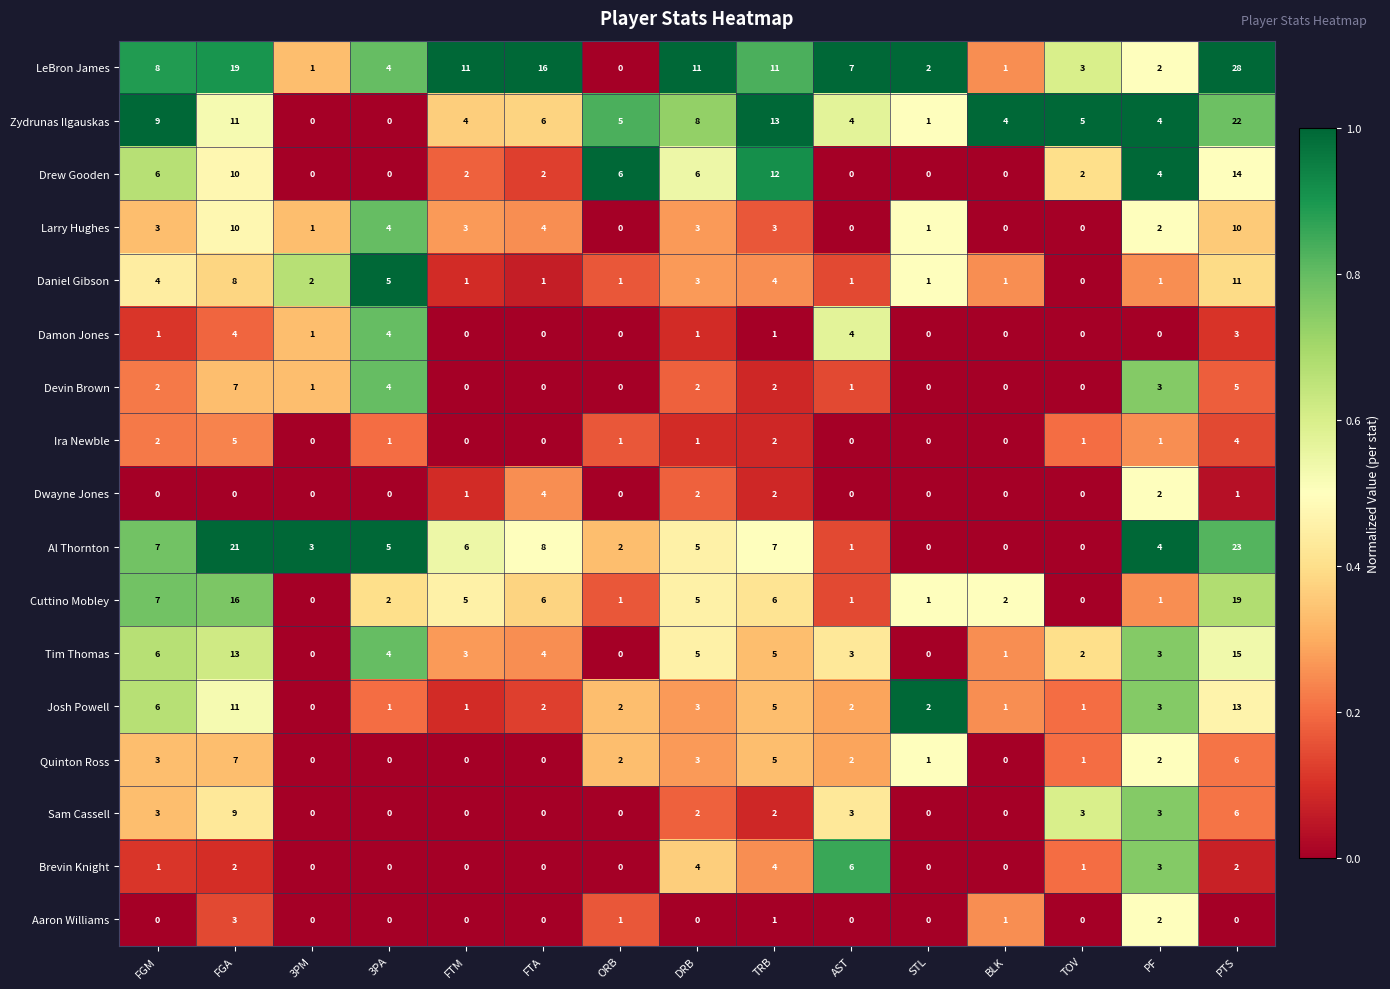

Between FTM and TRB, which series saw the biggest shift?

Drew Gooden